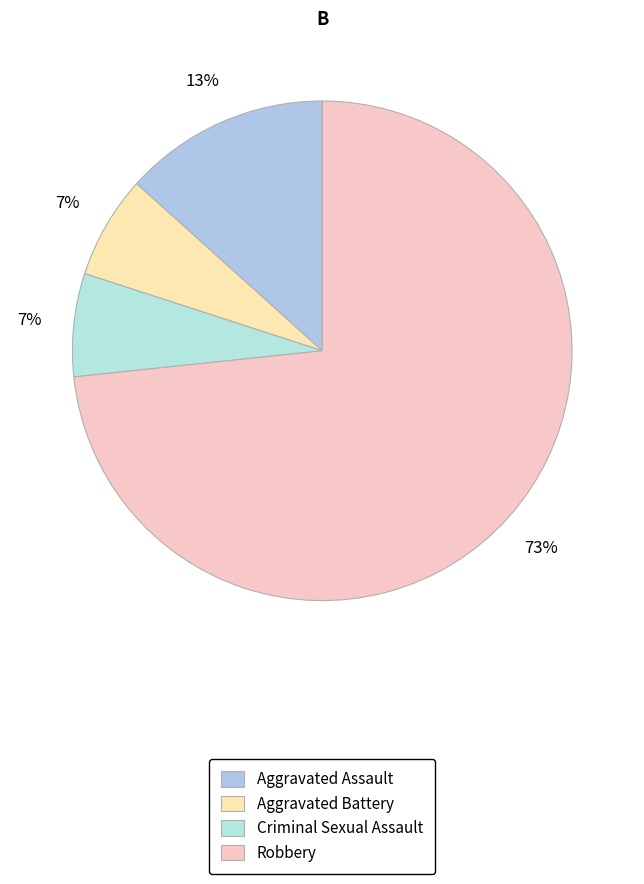

Is it true that Robbery is 73% of the pie?

True